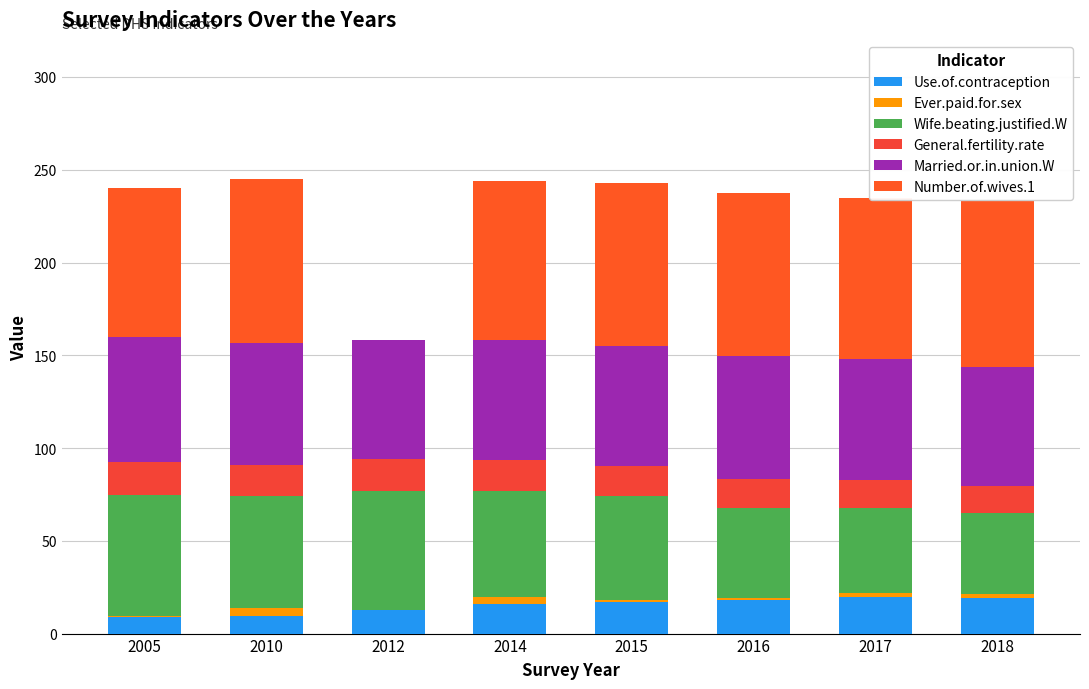

What is the difference between the second highest and minimum values in the Use.of.contraception series?

10.7